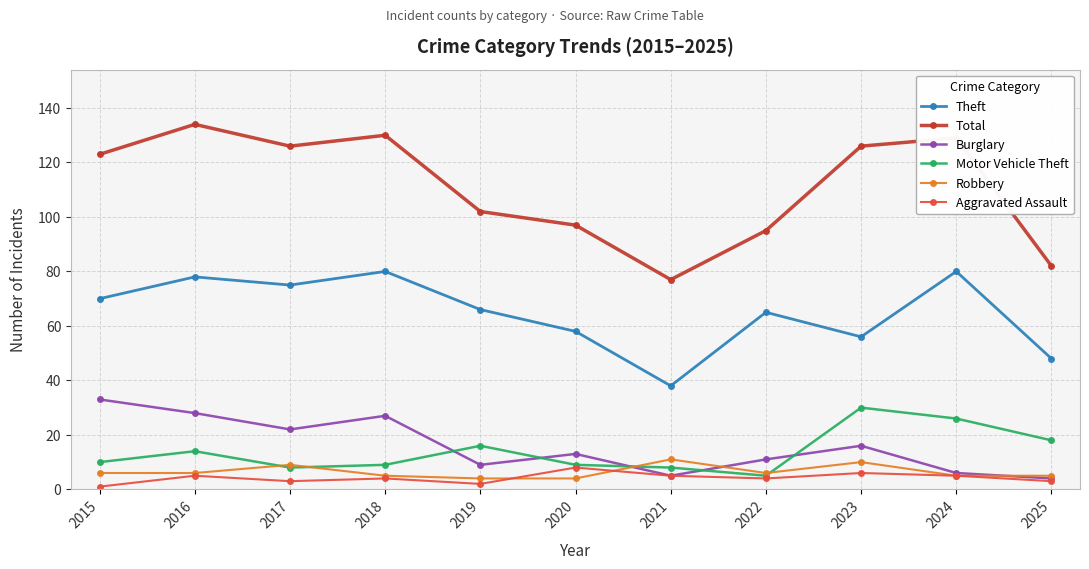

True or false: Total and Motor Vehicle Theft intersect in this chart.

False